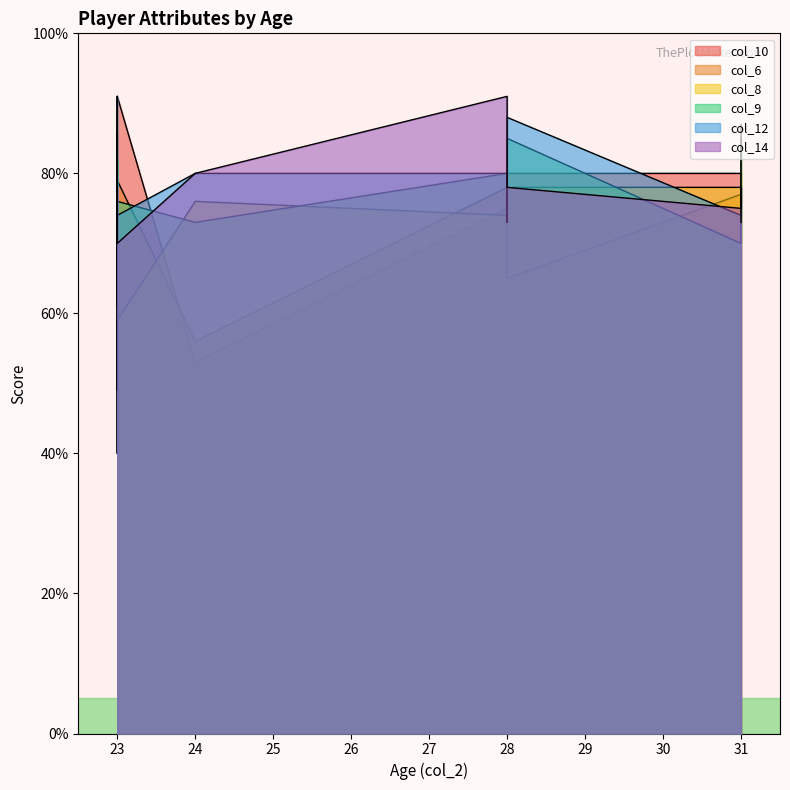

What is the approximate value of col_6 at 23, to the nearest 10?

60